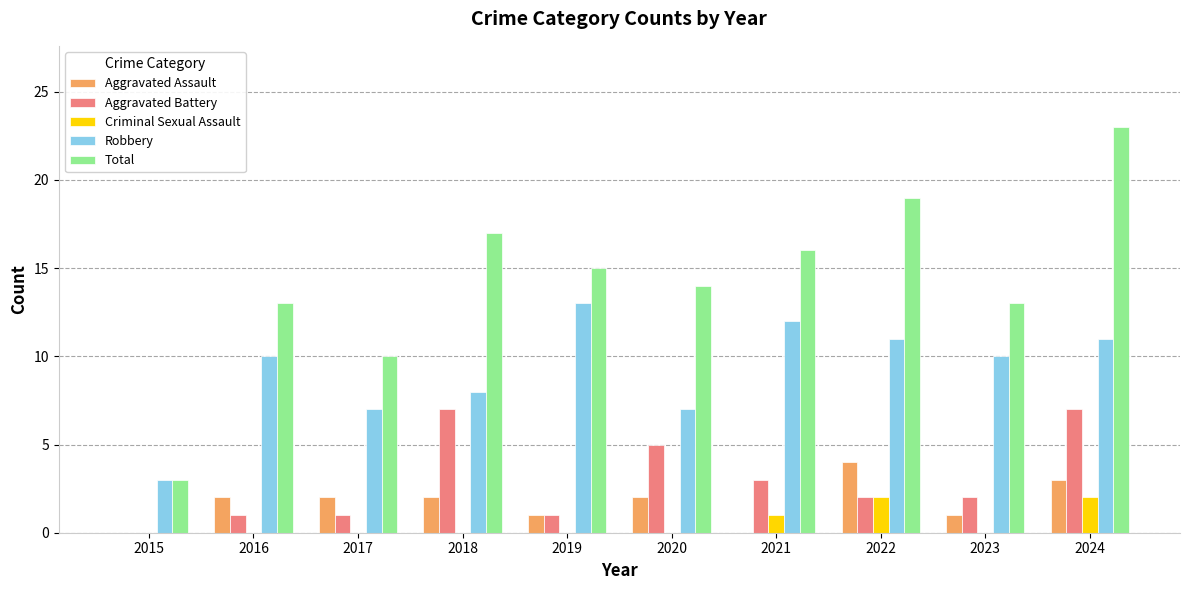

What is the difference between the Robbery values at 2018 and 2019?

5